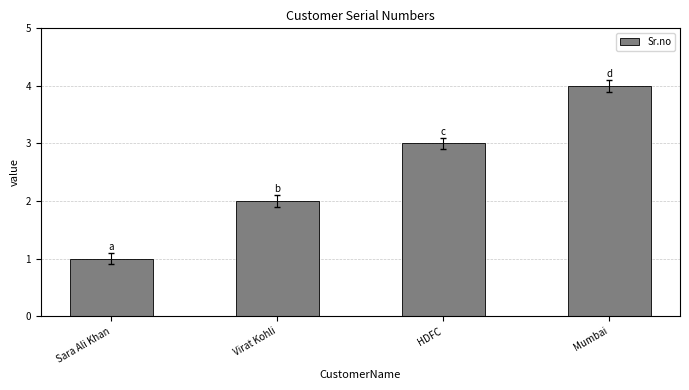

Reading right to left, extract all data points from this chart.

4	3	2	1